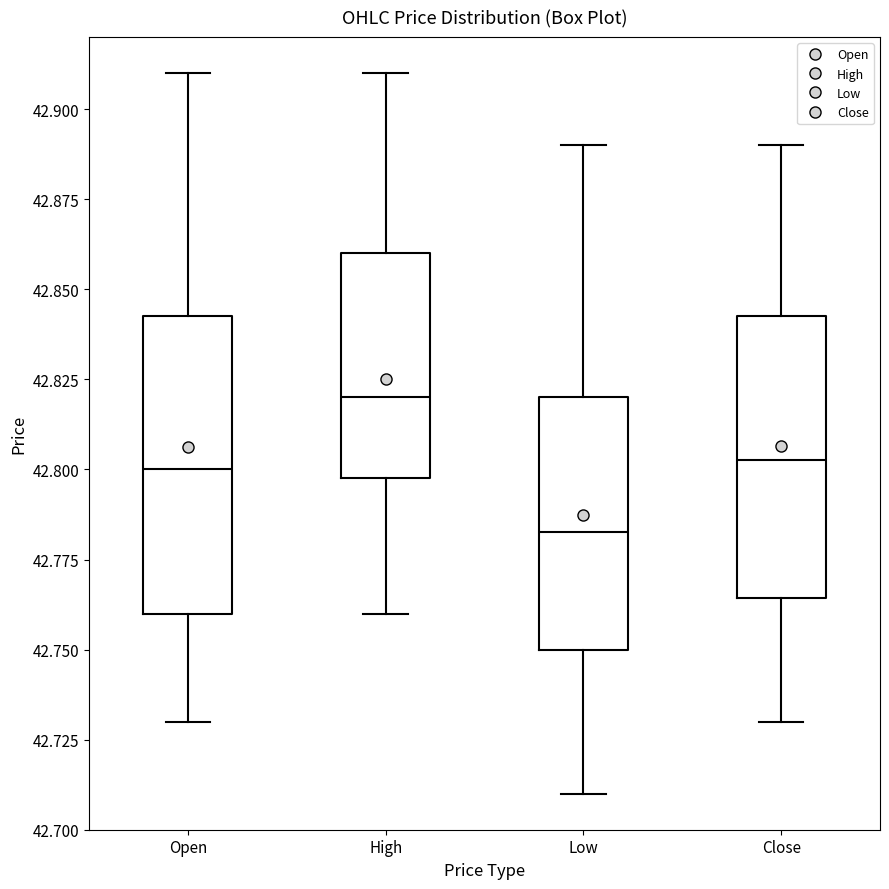

Which box has the lowest median line?

Low